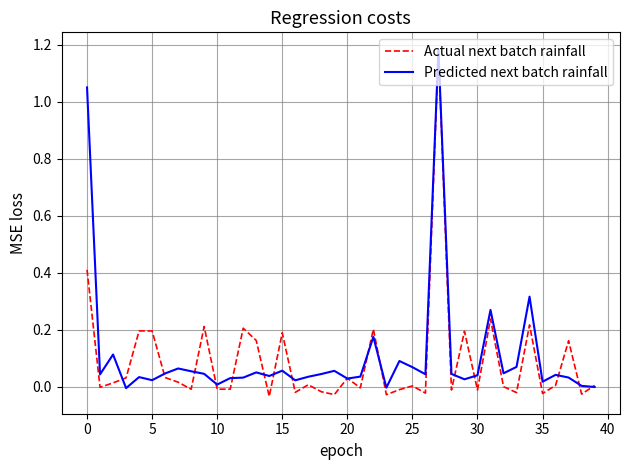

How many distinct data groups are displayed?

2